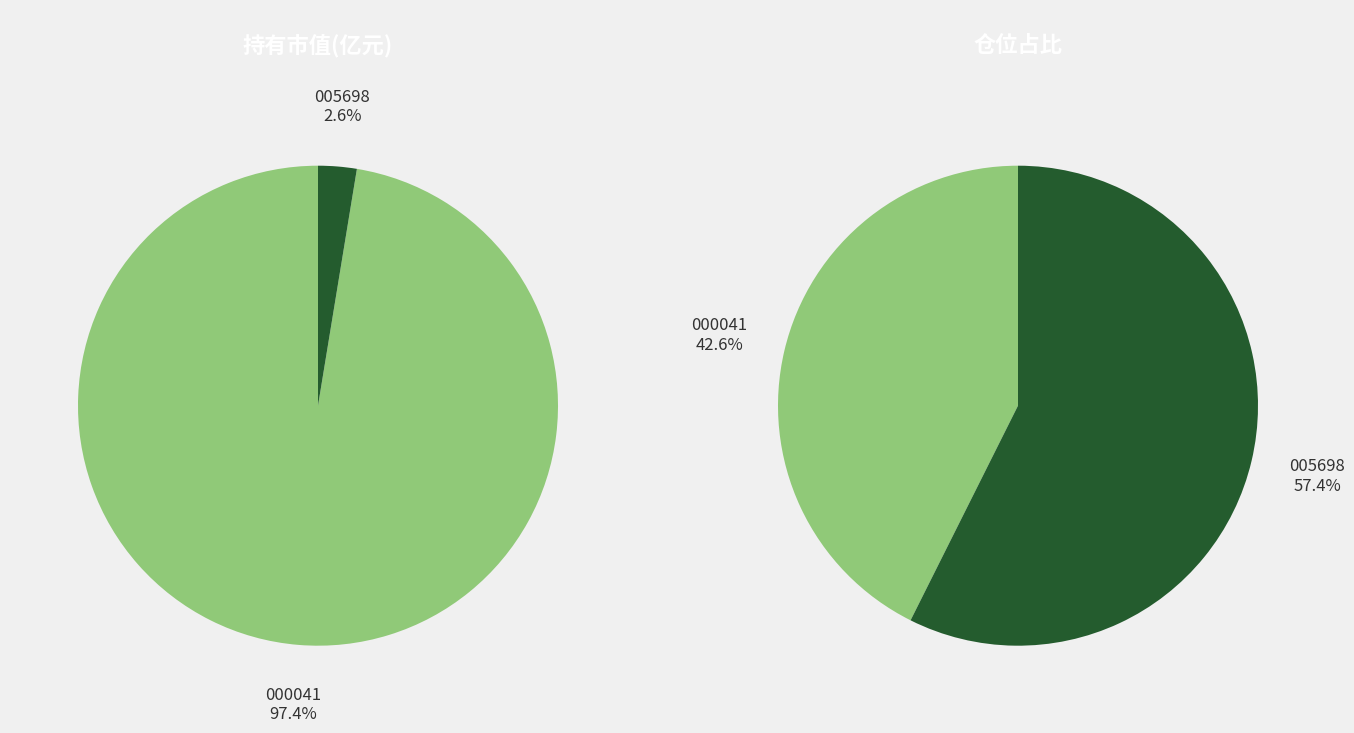

How many segments does this pie chart have?

2